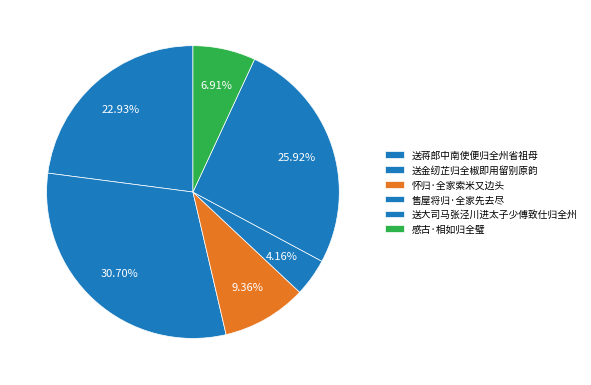

Combined, do 感古·相如归全璧 and 送蒋郎中南使便归全州省祖母 account for over 50%?

No